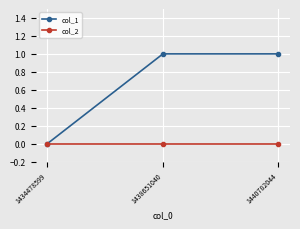

Reading left to right, transcribe all the data shown in this chart.

col_1: 0	1	1
col_2: 0	0	0